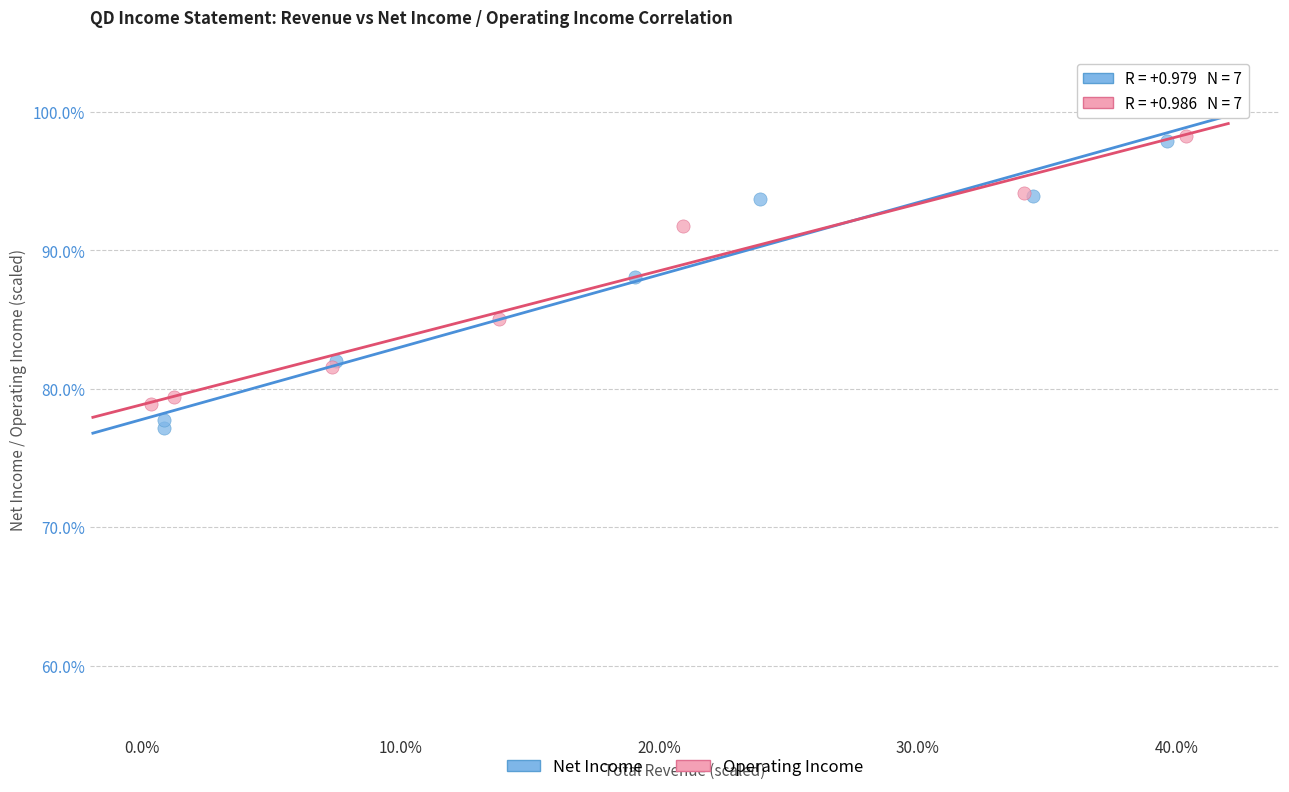

Which series has the widest spread of Y values?

Net Income